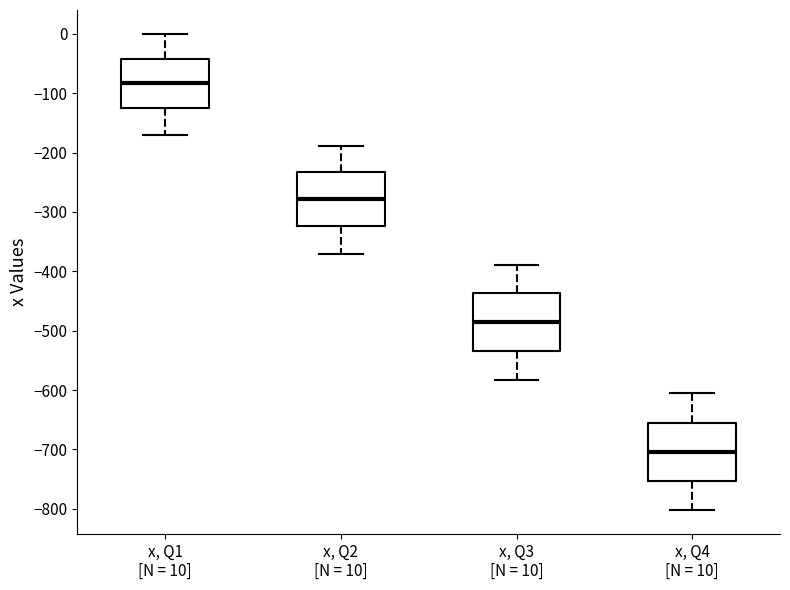

Which box's median line is the lowest?

x, Q4 [N = 10]